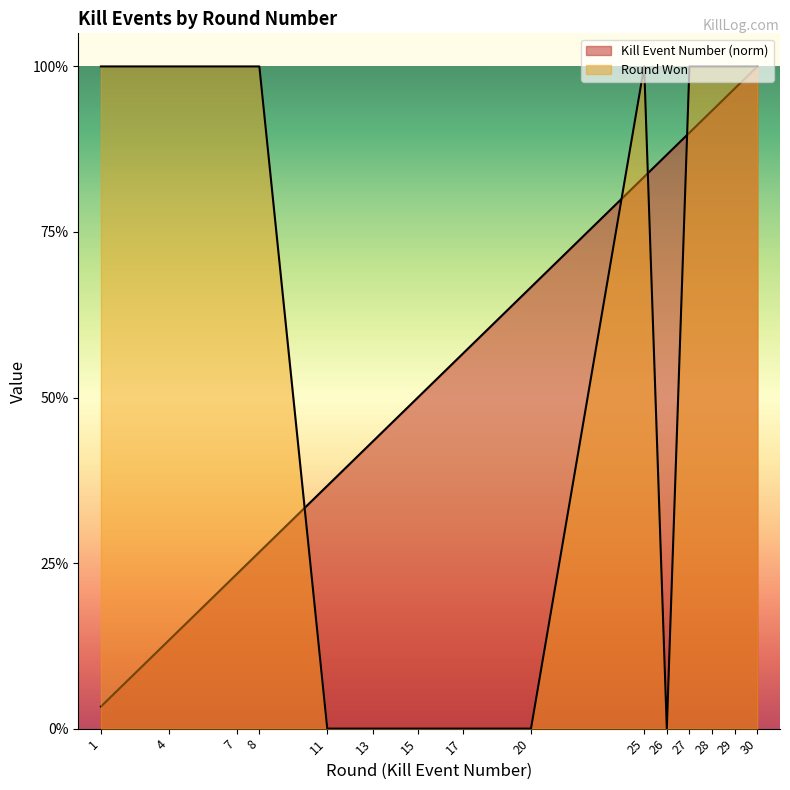

Which series has the largest range (max minus min)?

Round Won (numeric)